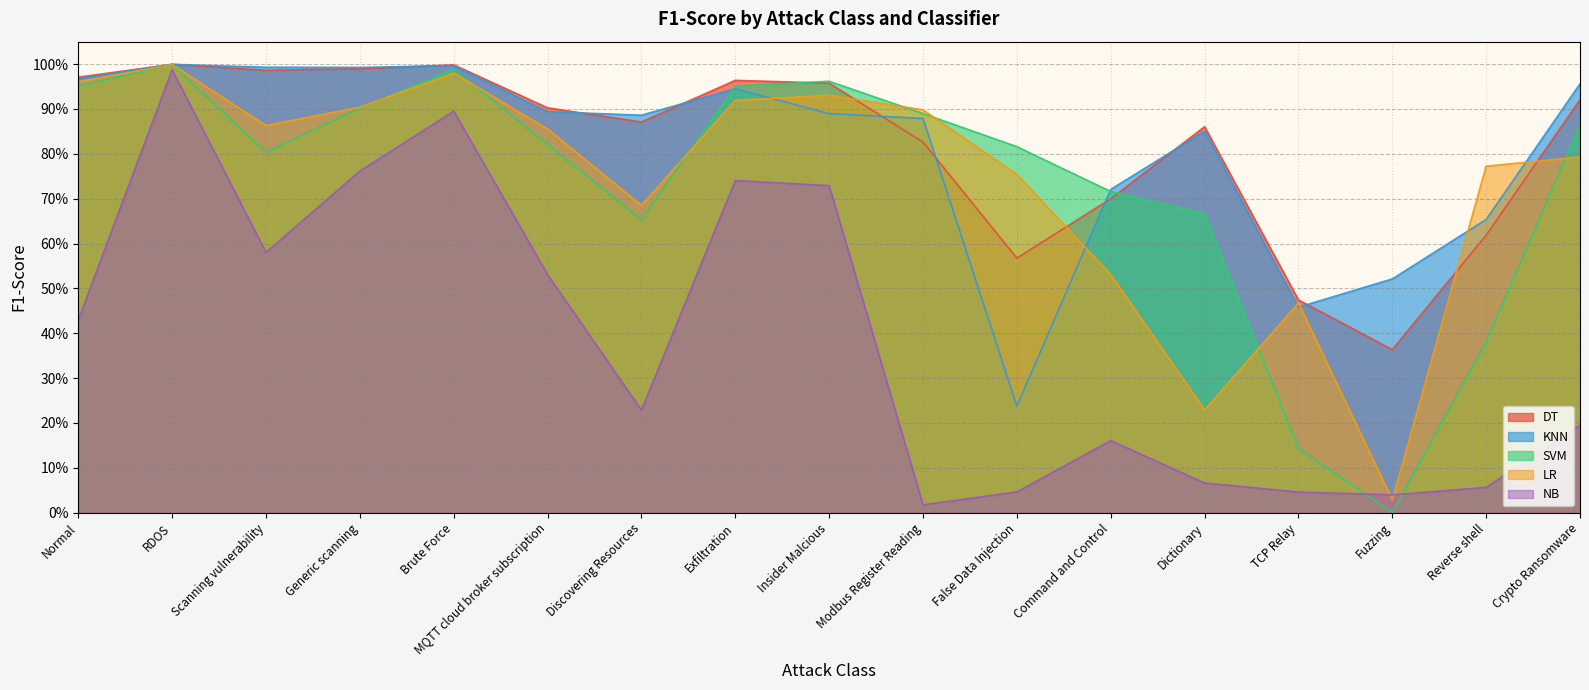

Rank the series by their maximum value, from lowest to highest.

NB, SVM, LR, KNN, DT